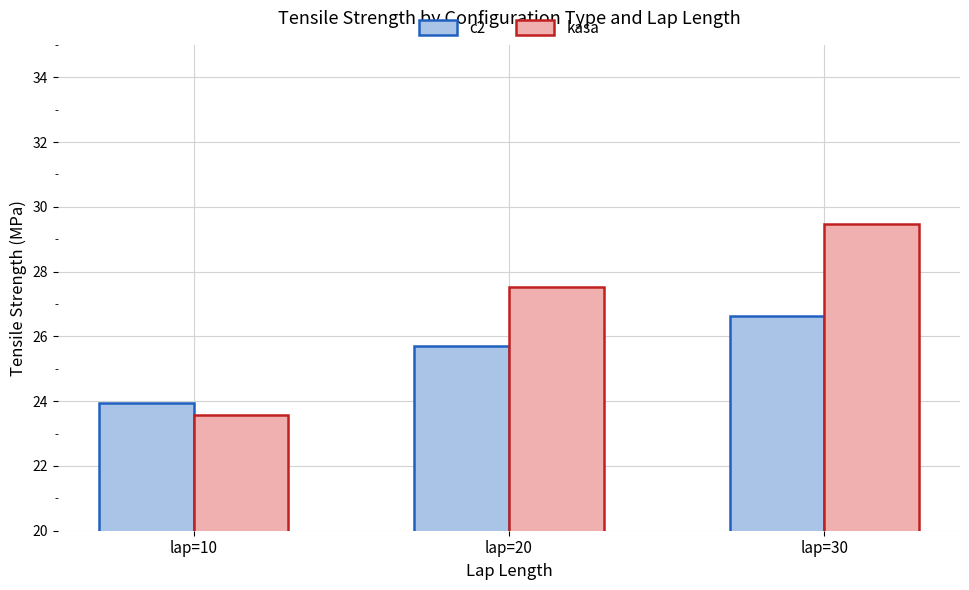

List the labels in order of c2 value, smallest first.

lap=10, lap=20, lap=30